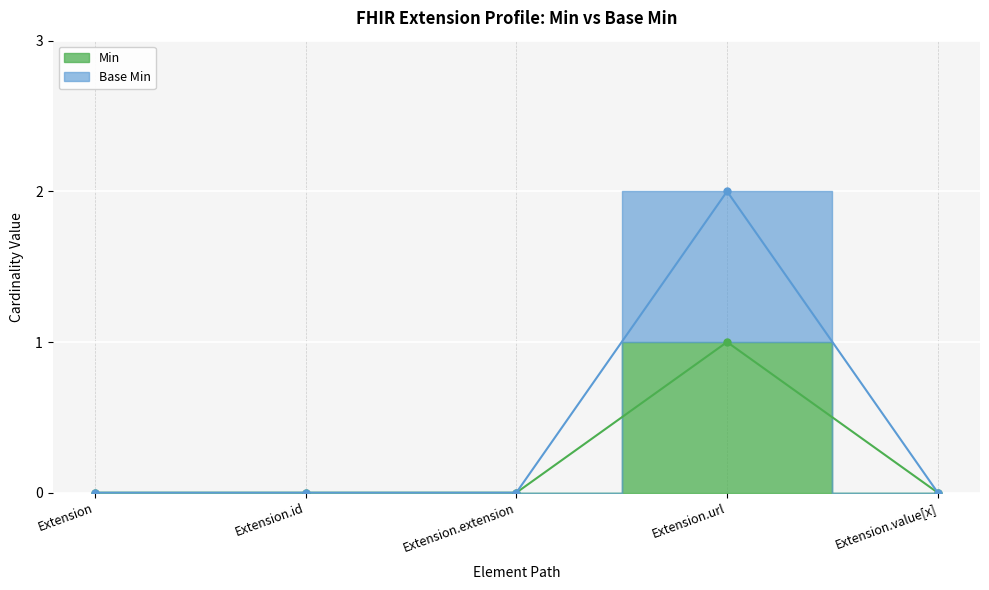

Reading left to right, extract all data points from this chart.

Min: Extension=0	Extension.id=0	Extension.extension=0	Extension.url=1	Extension.value[x]=0
Base Min: Extension=0	Extension.id=0	Extension.extension=0	Extension.url=2	Extension.value[x]=0